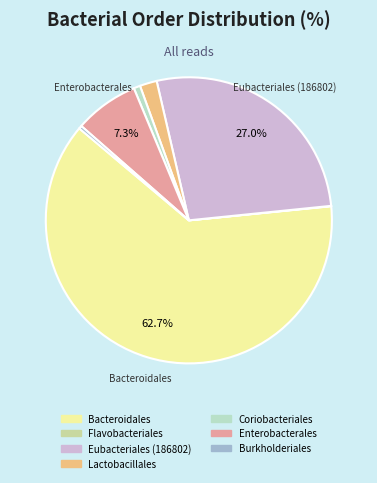

Is there any slice that represents more than half of the pie?

Yes